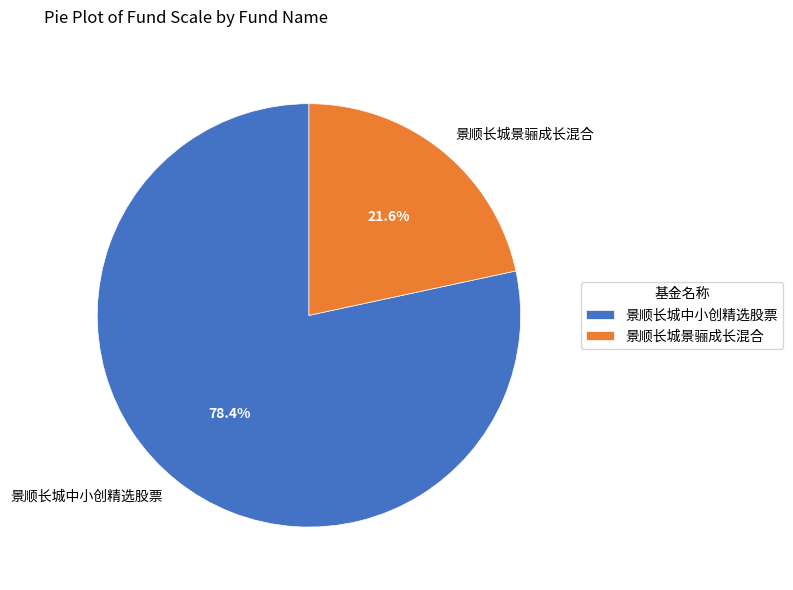

Which has a higher value, 景顺长城景骊成长混合 or 景顺长城中小创精选股票?

景顺长城中小创精选股票